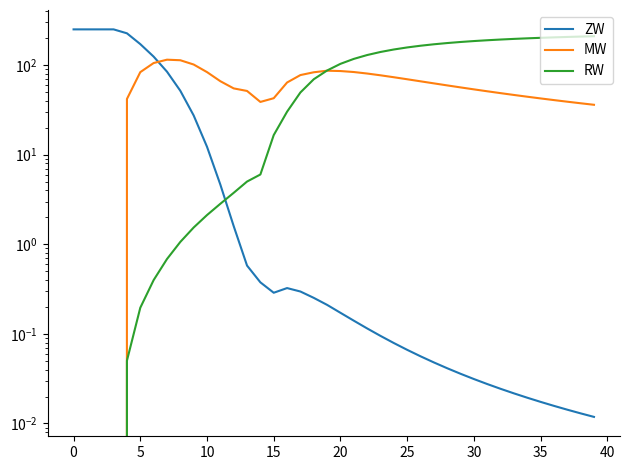

True or false: ZW has more than 2 points higher than both neighbors.

False